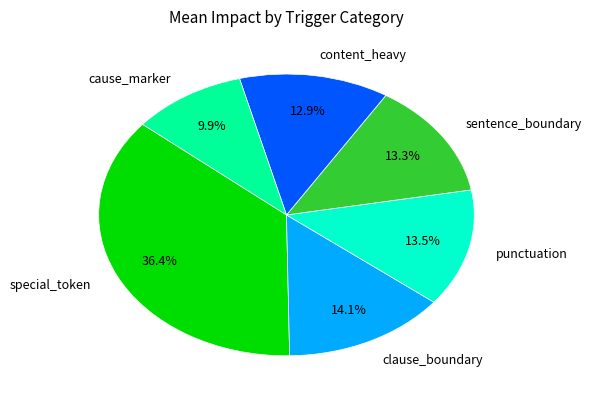

How many segments does this pie chart have?

6